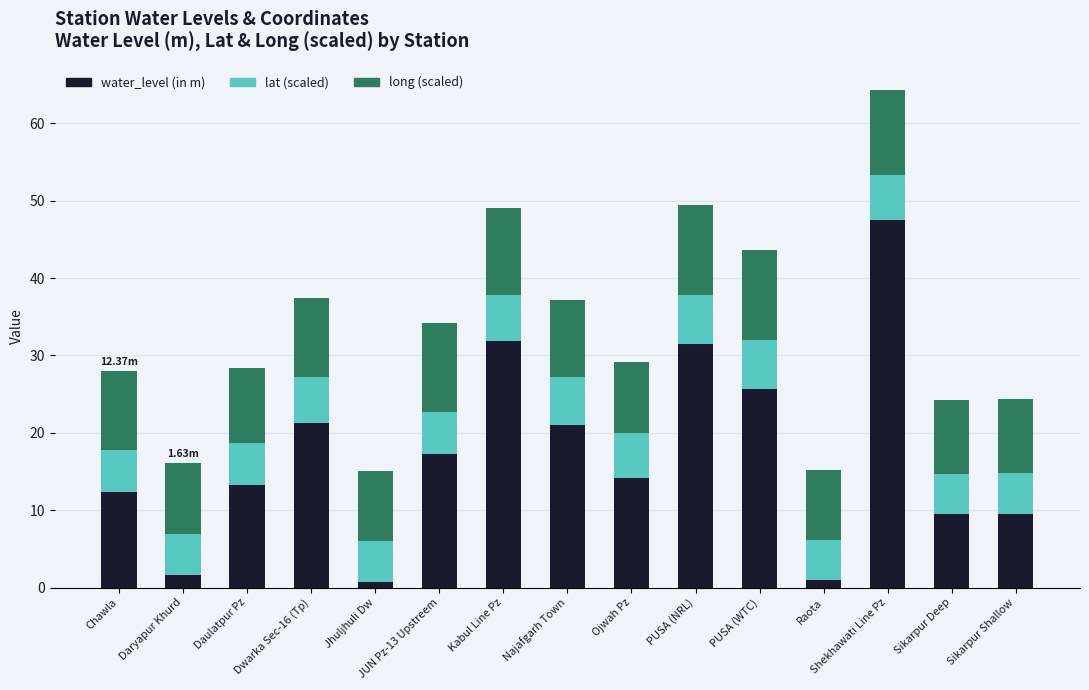

What is the total value across all series at Sikarpur Deep?

24.3